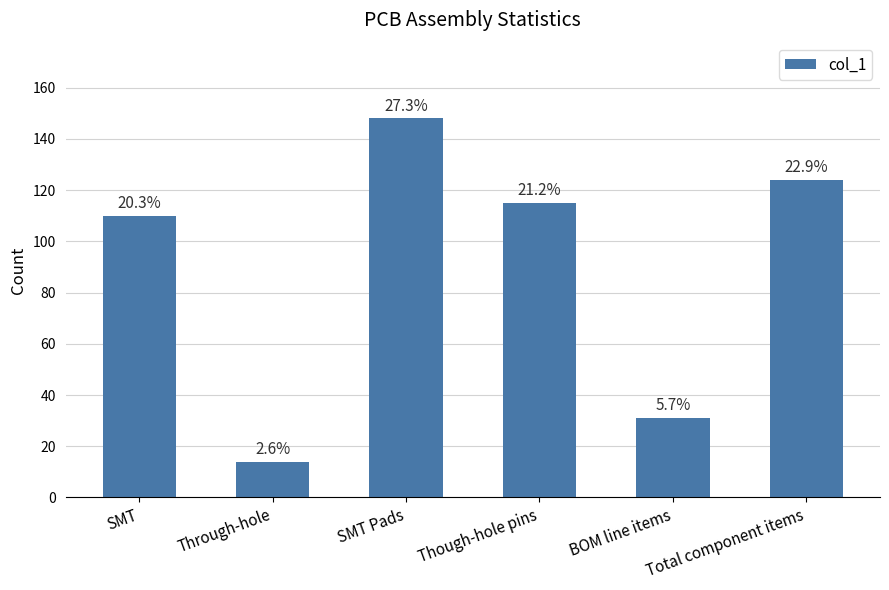

List the labels in order of value, largest first.

SMT Pads, Total component items, Though-hole pins, SMT, BOM line items, Through-hole